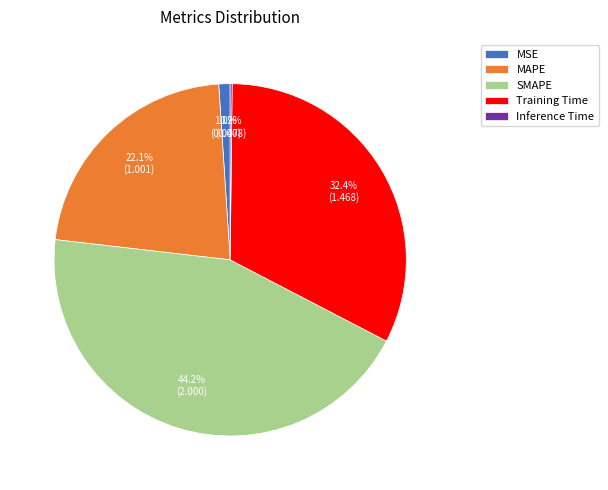

What percentage is the MSE slice, to the nearest percent?

1%